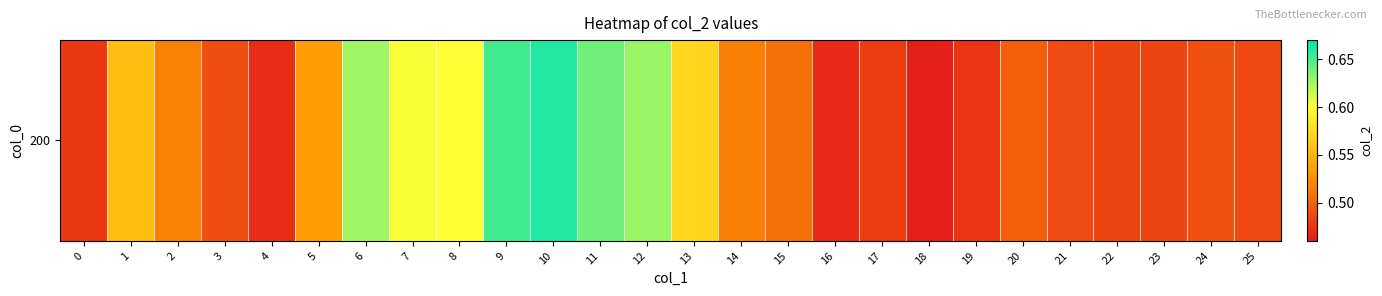

Reading left to right, what are all the values shown in this chart?

0=0.5	1=0.6	2=0.5	3=0.5	4=0.5	5=0.5	6=0.6	7=0.6	8=0.6	9=0.7	10=0.7	11=0.6	12=0.6	13=0.6	14=0.5	15=0.5	16=0.5	17=0.5	18=0.5	19=0.5	20=0.5	21=0.5	22=0.5	23=0.5	24=0.5	25=0.5